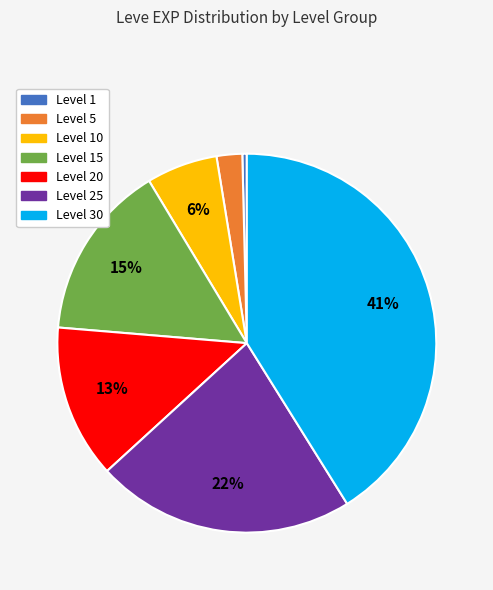

Does any single category account for the majority?

No